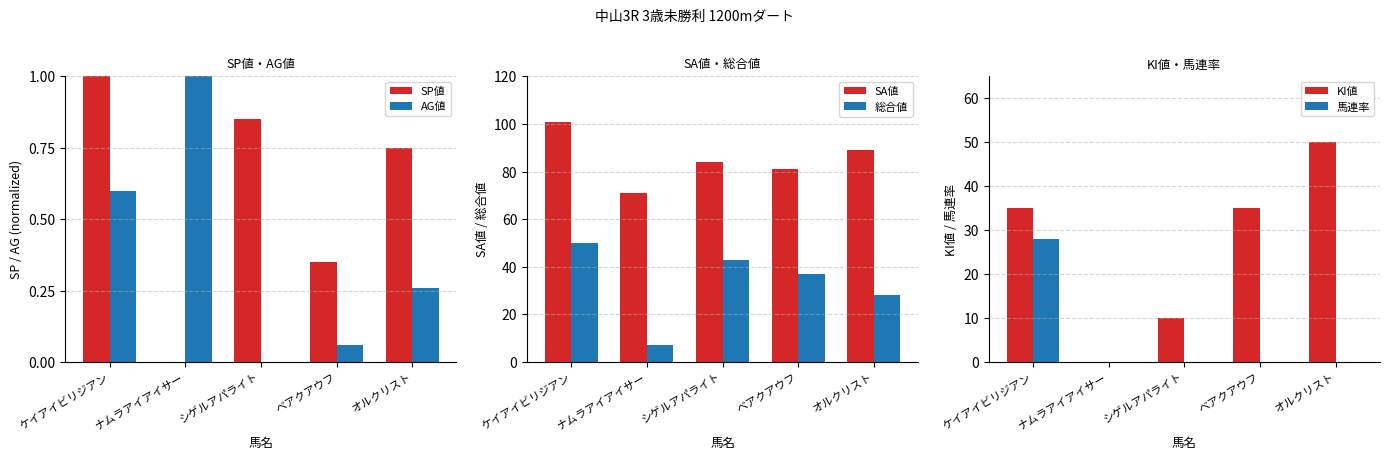

Which series has the largest total across all categories?

SA値